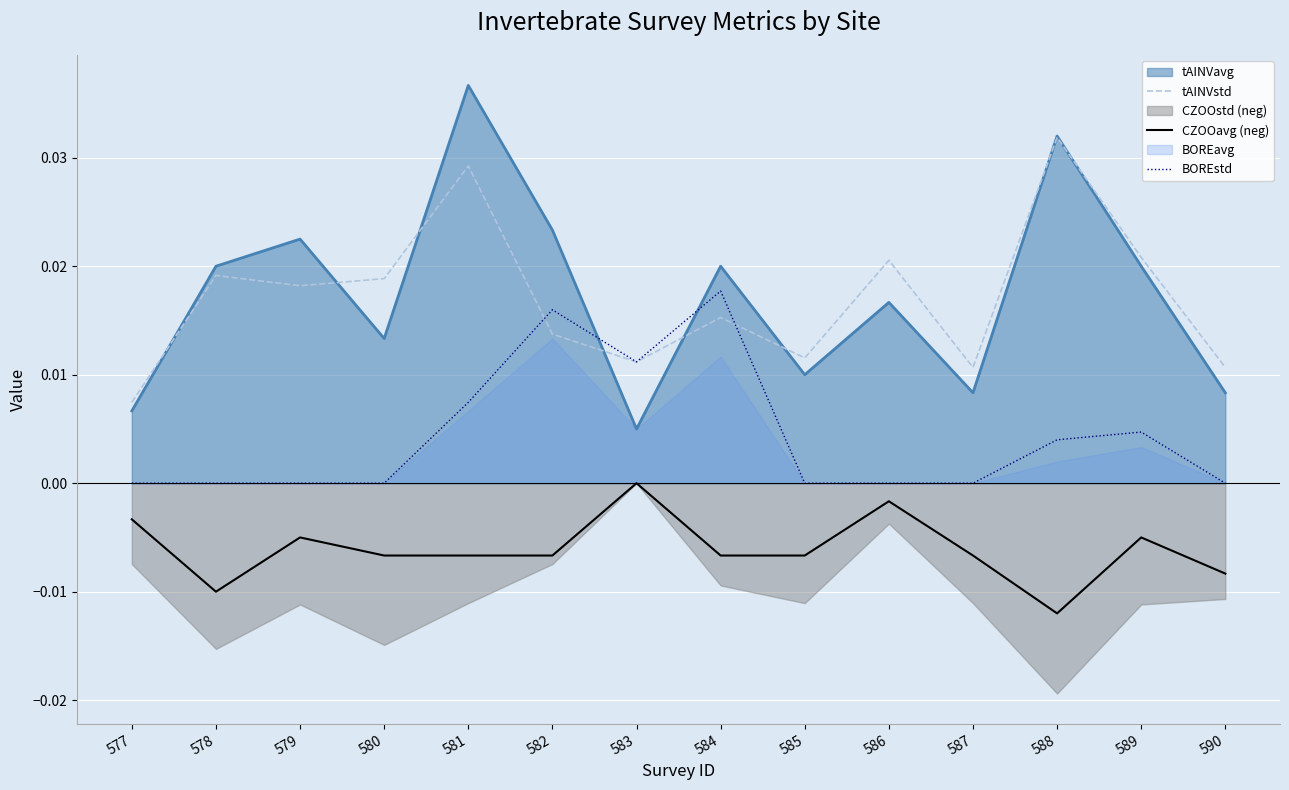

Which category has the lowest value in the BOREstd series?

577